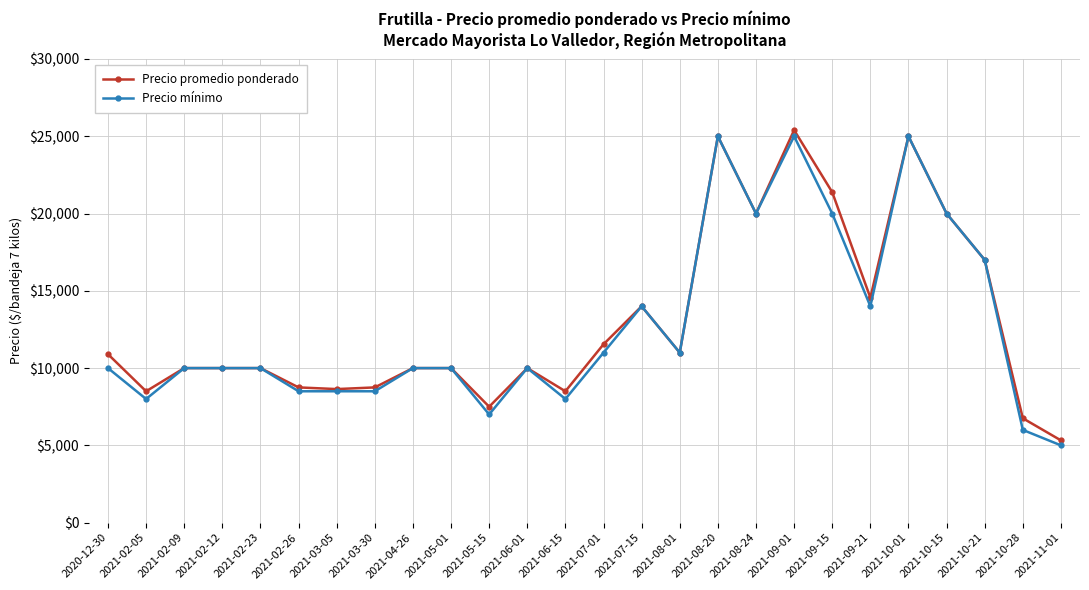

What is the label of the 4th point from the left?

2021-02-12